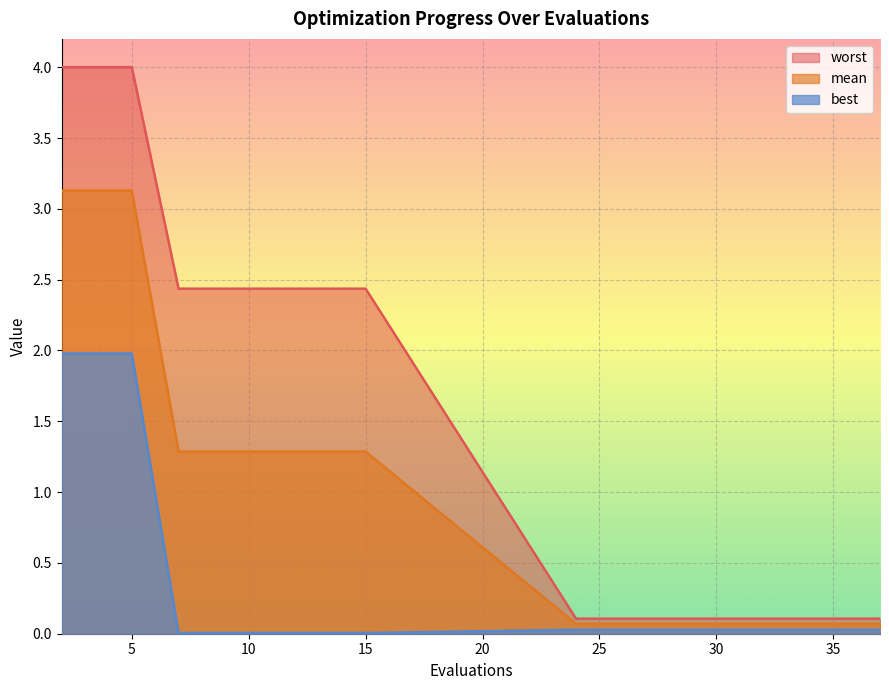

Which label corresponds to the smallest value in the chart?

7